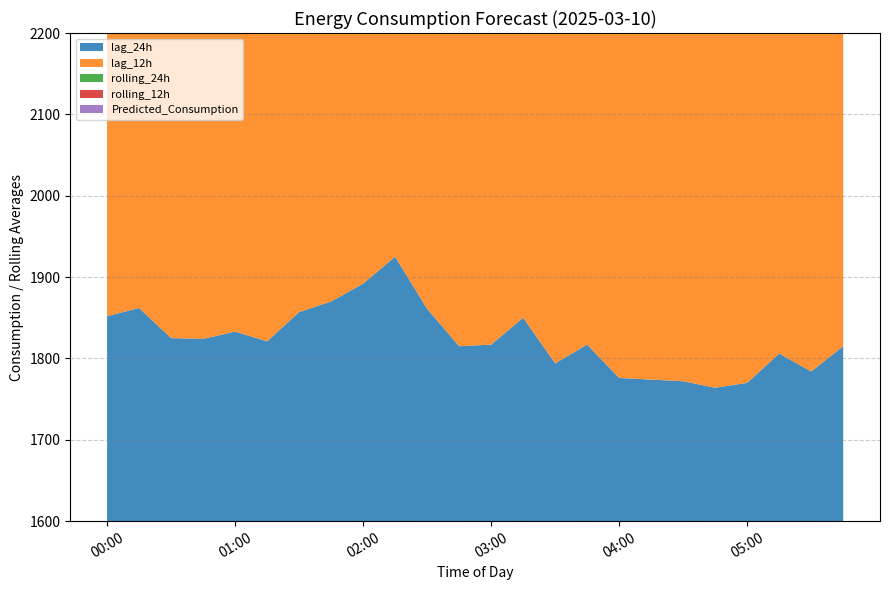

Reading left to right, transcribe all the data shown in this chart.

lag_24h: 00:00=1852.0	00:15=1862.0	00:30=1825.0	00:45=1824.0	01:00=1833.0	01:15=1821.0	01:30=1857.0	01:45=1870.0	02:00=1892.0	02:15=1925.0	02:30=1861.0	02:45=1815.0	03:00=1817.0	03:15=1850.0	03:30=1794.0	03:45=1817.0	04:00=1776.0	04:15=1774.0	04:30=1772.0	04:45=1764.0	05:00=1770.0	05:15=1806.0	05:30=1784.0	05:45=1815.0
lag_12h: 00:00=1962.0	00:15=2028.0	00:30=1986.0	00:45=1974.0	01:00=1916.0	01:15=1910.0	01:30=1866.0	01:45=1858.0	02:00=1785.0	02:15=1801.0	02:30=1794.0	02:45=1722.0	03:00=1787.0	03:15=1824.0	03:30=1768.0	03:45=1791.0	04:00=1787.0	04:15=1830.0	04:30=1817.0	04:45=1836.0	05:00=1891.0	05:15=1895.0	05:30=1927.0	05:45=1908.0
rolling_24h: 00:00=1887.5	00:15=1886.6	00:30=1885.6	00:45=1884.9	01:00=1883.8	01:15=1882.7	01:30=1882.3	01:45=1882.3	02:00=1882.0	02:15=1881.7	02:30=1881.0	02:45=1880.5	03:00=1880.2	03:15=1880.4	03:30=1880.7	03:45=1881.6	04:00=1882.2	04:15=1883.7	04:30=1885.0	04:45=1886.2	05:00=1888.0	05:15=1889.4	05:30=1890.9	05:45=1891.4
rolling_12h: 00:00=1855.0	00:15=1858.5	00:30=1861.8	00:45=1865.0	01:00=1866.7	01:15=1868.5	01:30=1868.7	01:45=1868.5	02:00=1866.2	02:15=1863.7	02:30=1862.3	02:45=1860.3	03:00=1859.7	03:15=1859.2	03:30=1858.6	03:45=1858.1	04:00=1858.3	04:15=1859.5	04:30=1860.4	04:45=1861.9	05:00=1864.4	05:15=1866.3	05:30=1869.3	05:45=1871.2
Predicted_Consumption: 00:00=1766.5	00:15=1788.1	00:30=1738.5	00:45=1752.4	01:00=1761.8	01:15=1772.1	01:30=1810.2	01:45=1821.8	02:00=1863.1	02:15=1861.4	02:30=1831.3	02:45=1780.0	03:00=1807.0	03:15=1846.8	03:30=1804.3	03:45=1806.0	04:00=1805.6	04:15=1808.8	04:30=1808.8	04:45=1790.6	05:00=1879.4	05:15=1896.5	05:30=1904.8	05:45=1898.4